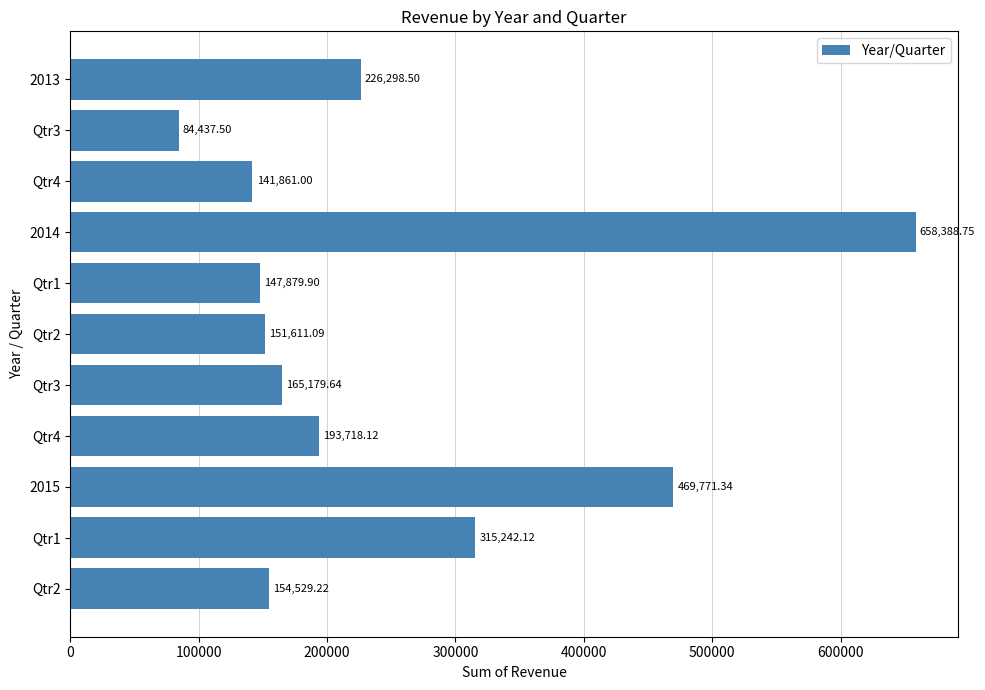

How many distinct data groups are displayed?

1